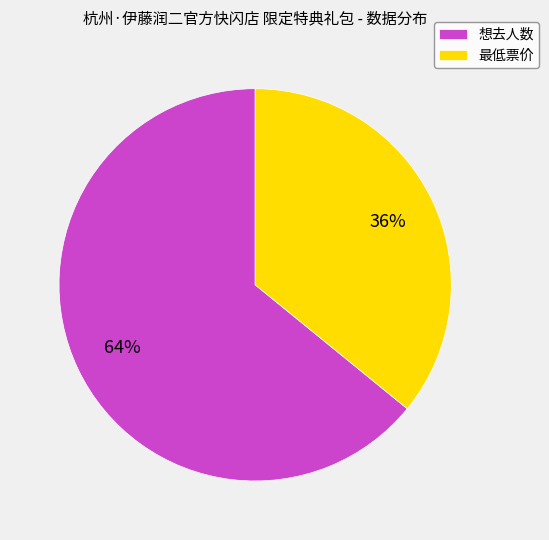

To the nearest percent, what percentage of the pie is 最低票价?

36%